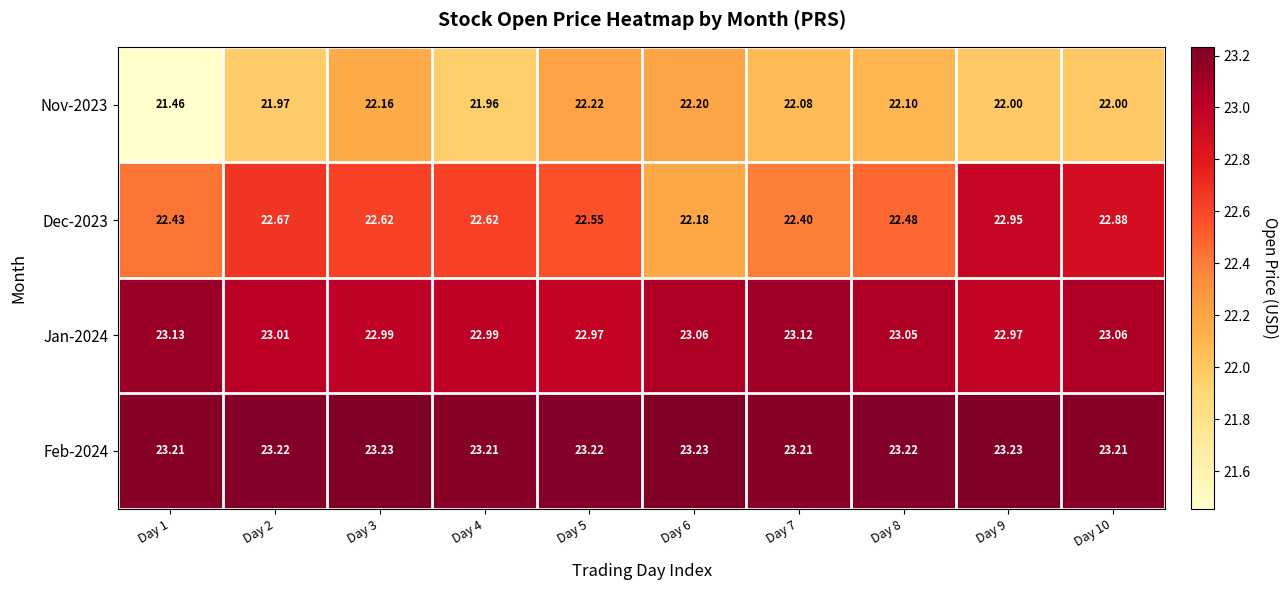

Is the value of Dec-2023 at Day 7 greater than the value of Jan-2024 at Day 10?

No